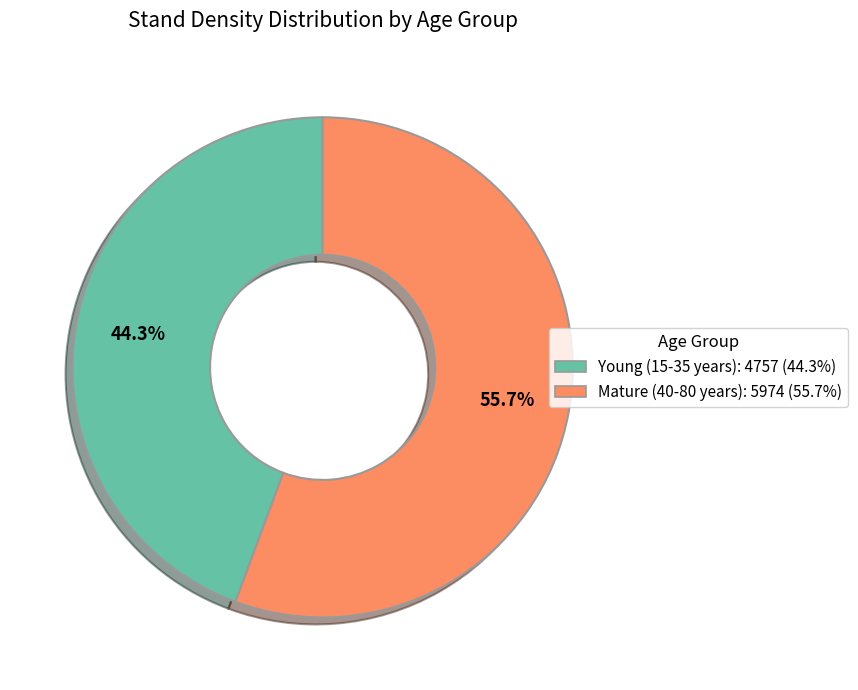

Is there any slice that represents more than half of the pie?

Yes